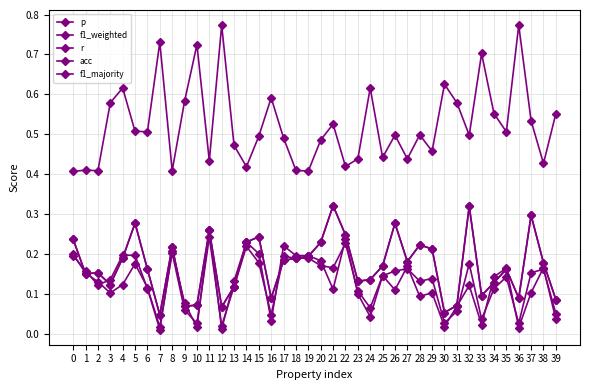

The value of f1_weighted at 35 is 0.2. True or false?

False